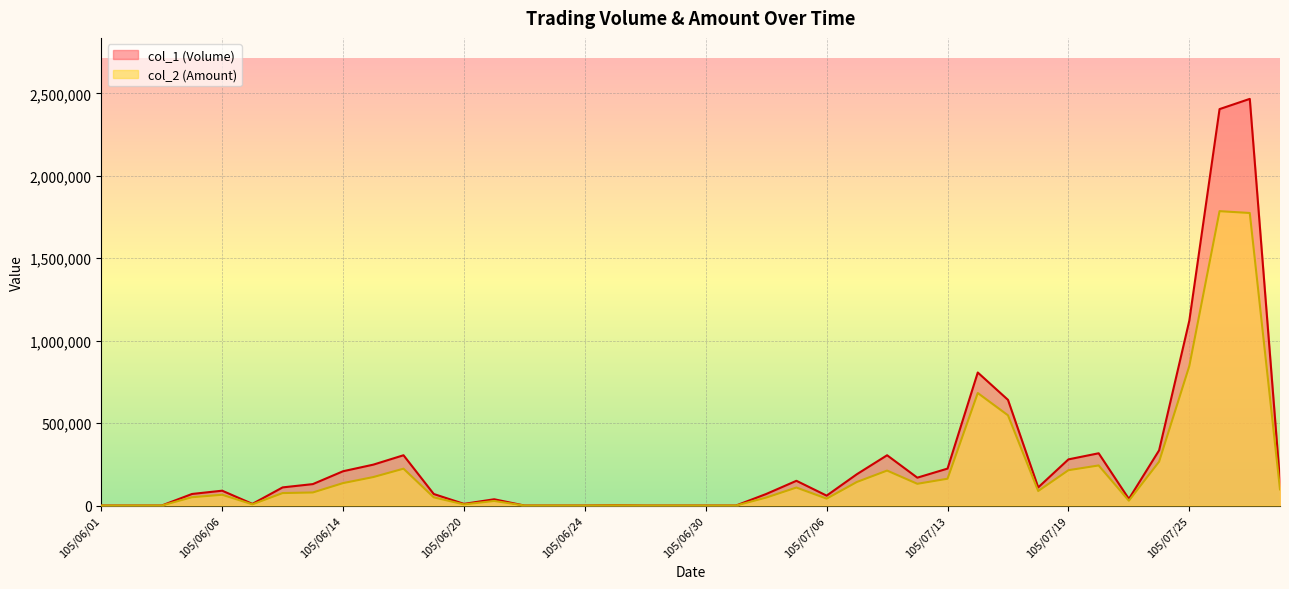

What is the label of the 14th point from the left?

105/06/21